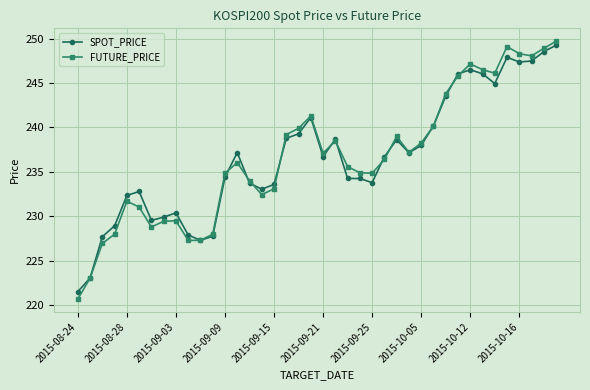

Which series has the largest range (max minus min)?

FUTURE_PRICE